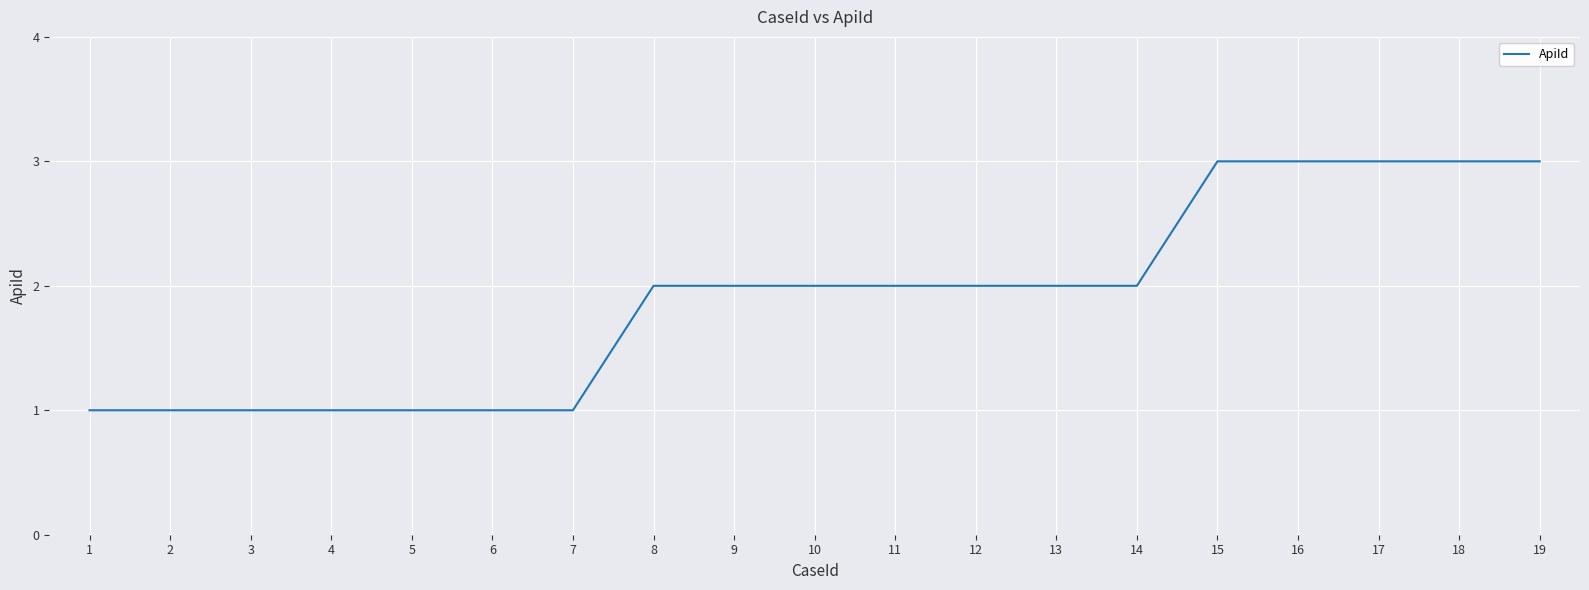

What is the smallest value displayed?

1